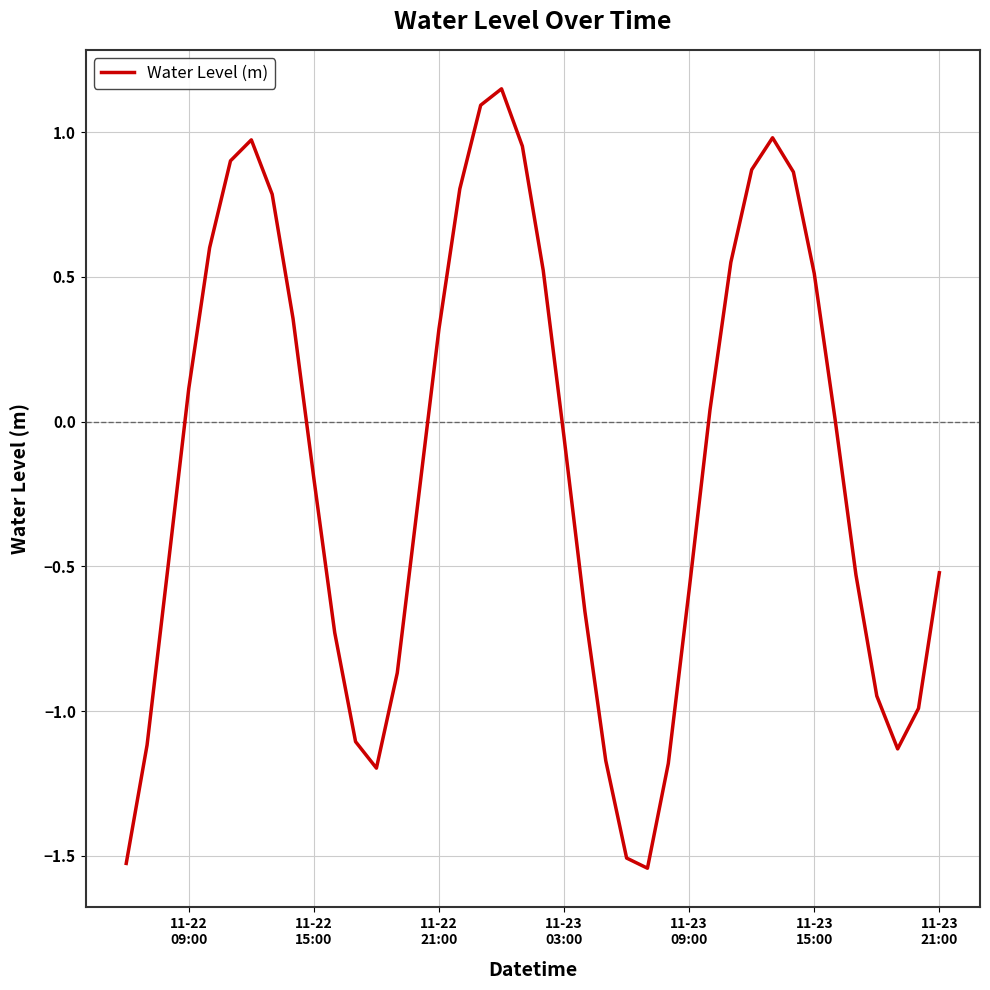

What is the difference between the maximum and minimum values?

2.7